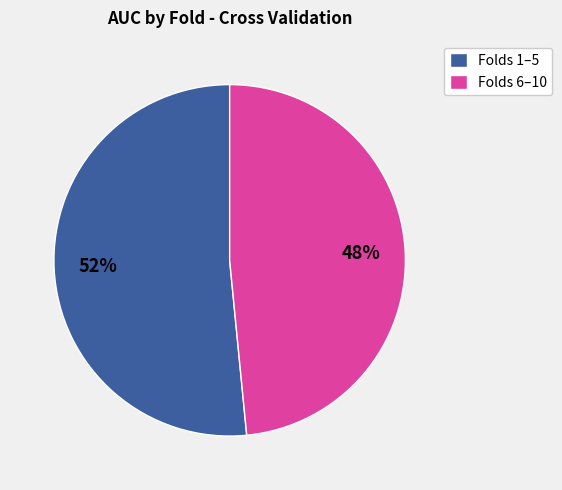

Count the number of slices in the pie.

2